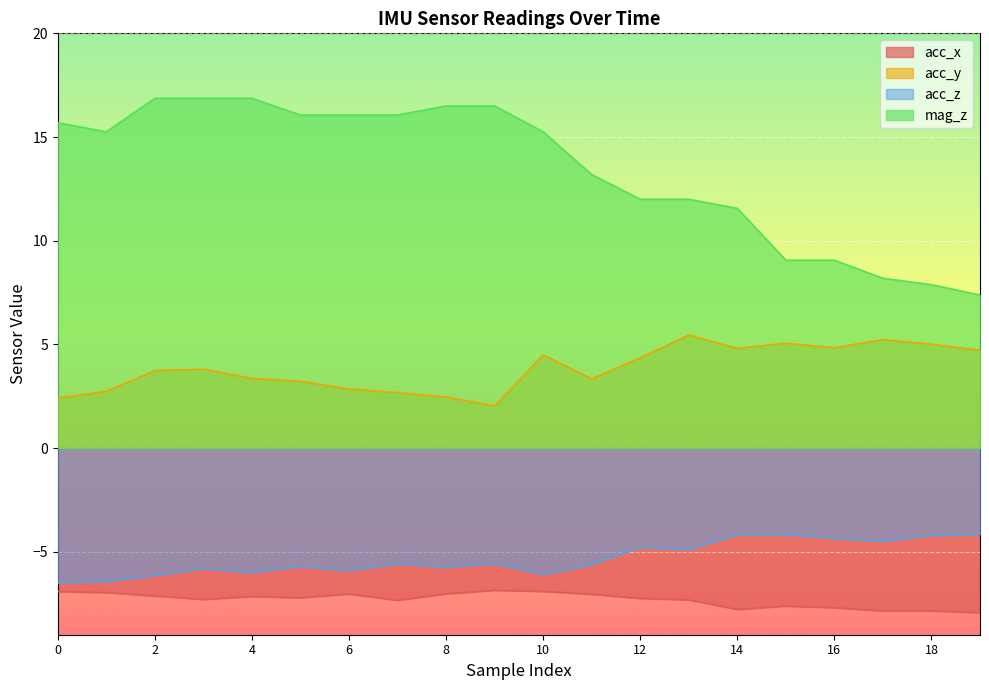

Is the value of acc_x at 4 greater than the value of mag_z at 14?

No